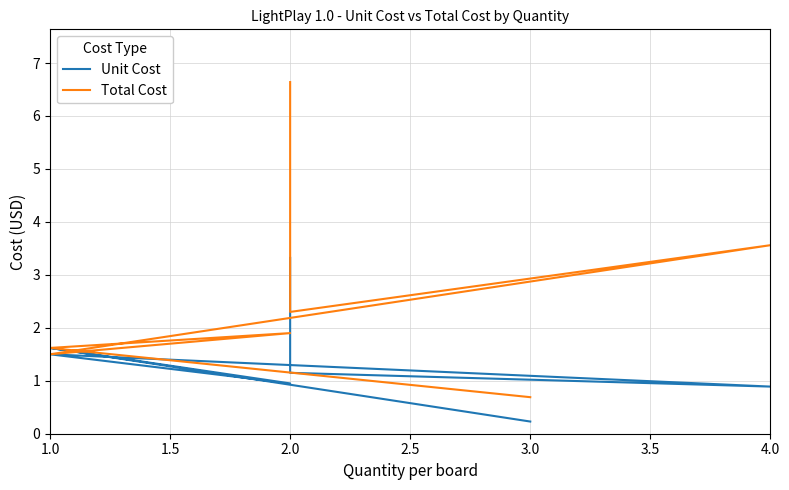

What are all the series names shown in the legend?

Unit Cost, Total Cost